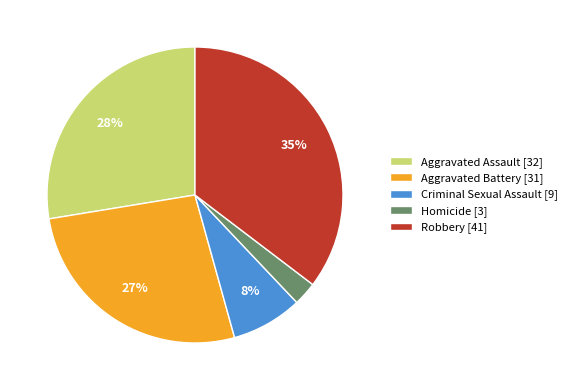

Count the number of slices in the pie.

5